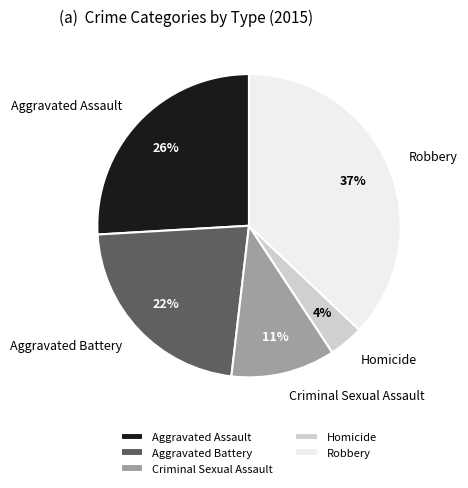

To the nearest percent, what is the average slice percentage?

20%